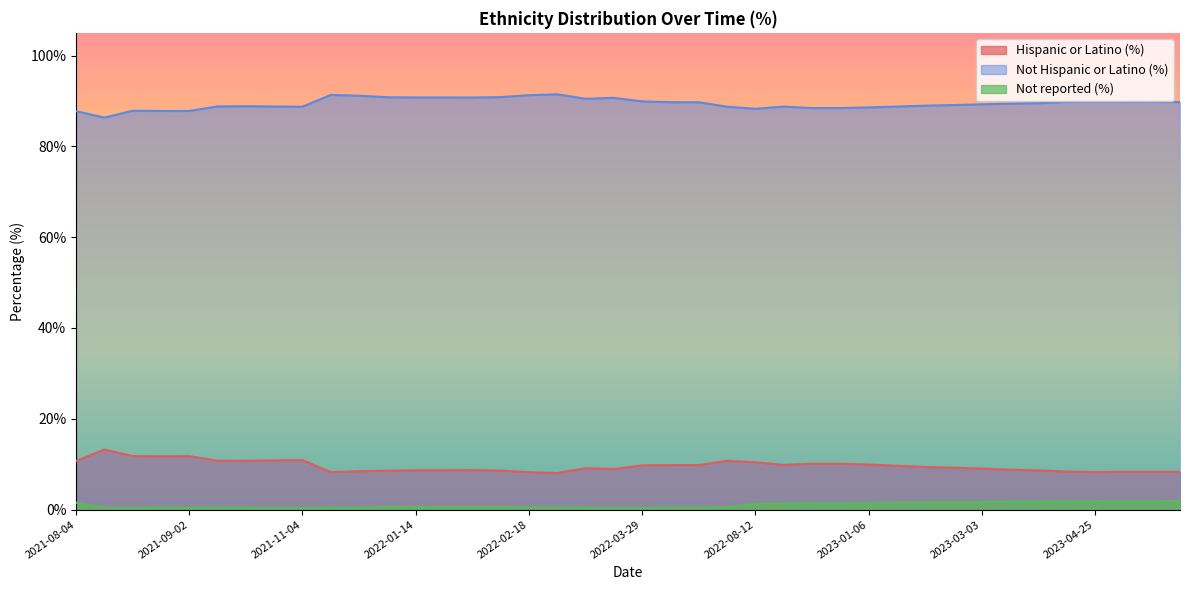

Which series has the widest spread of values?

Hispanic or Latino (%)